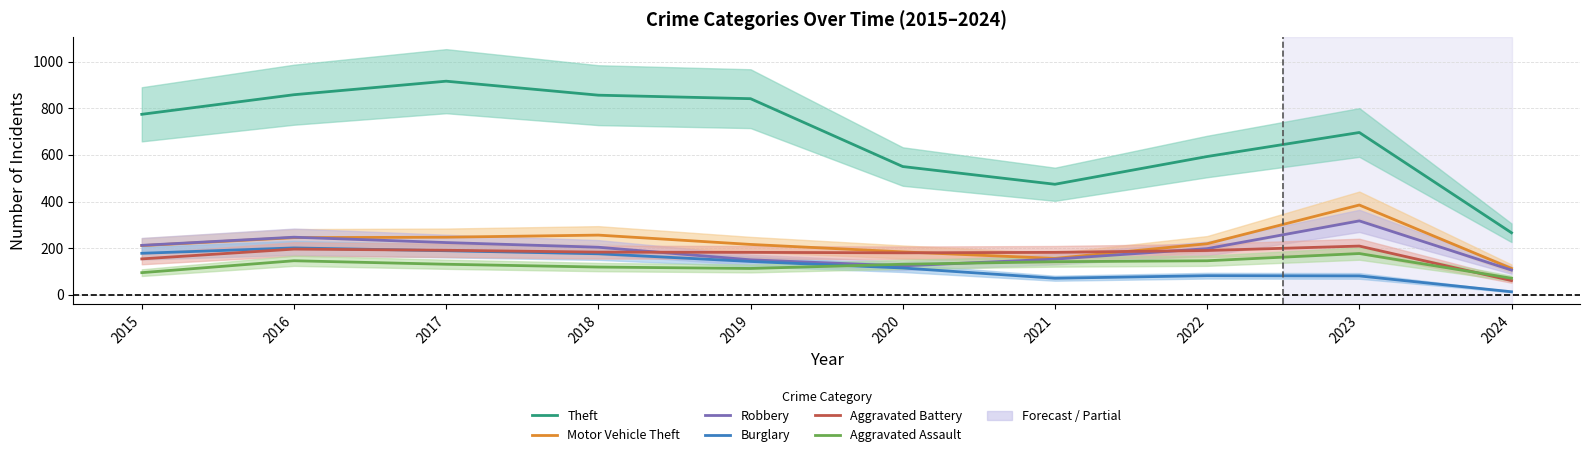

True or false: Theft and Aggravated Battery cross at least once.

False